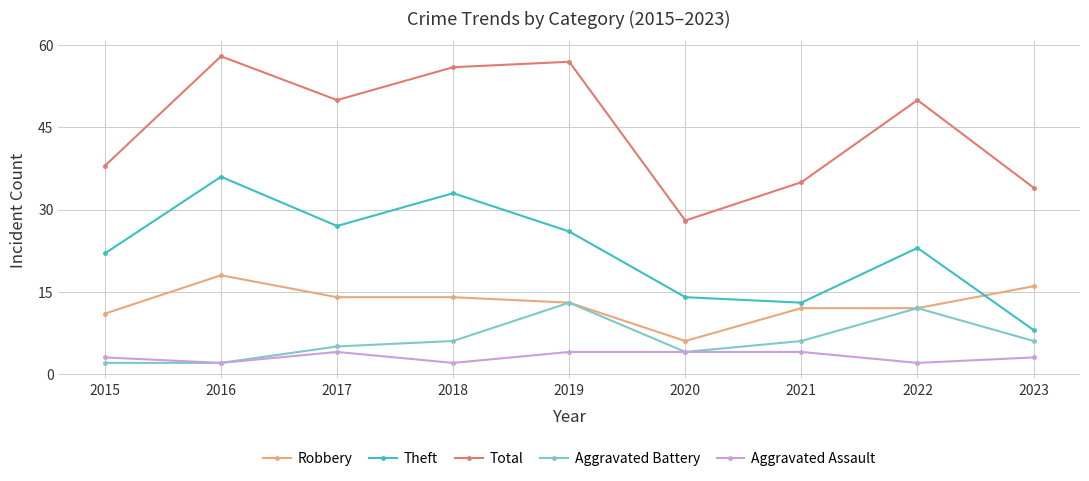

At which label does Robbery first exceed 13?

2016